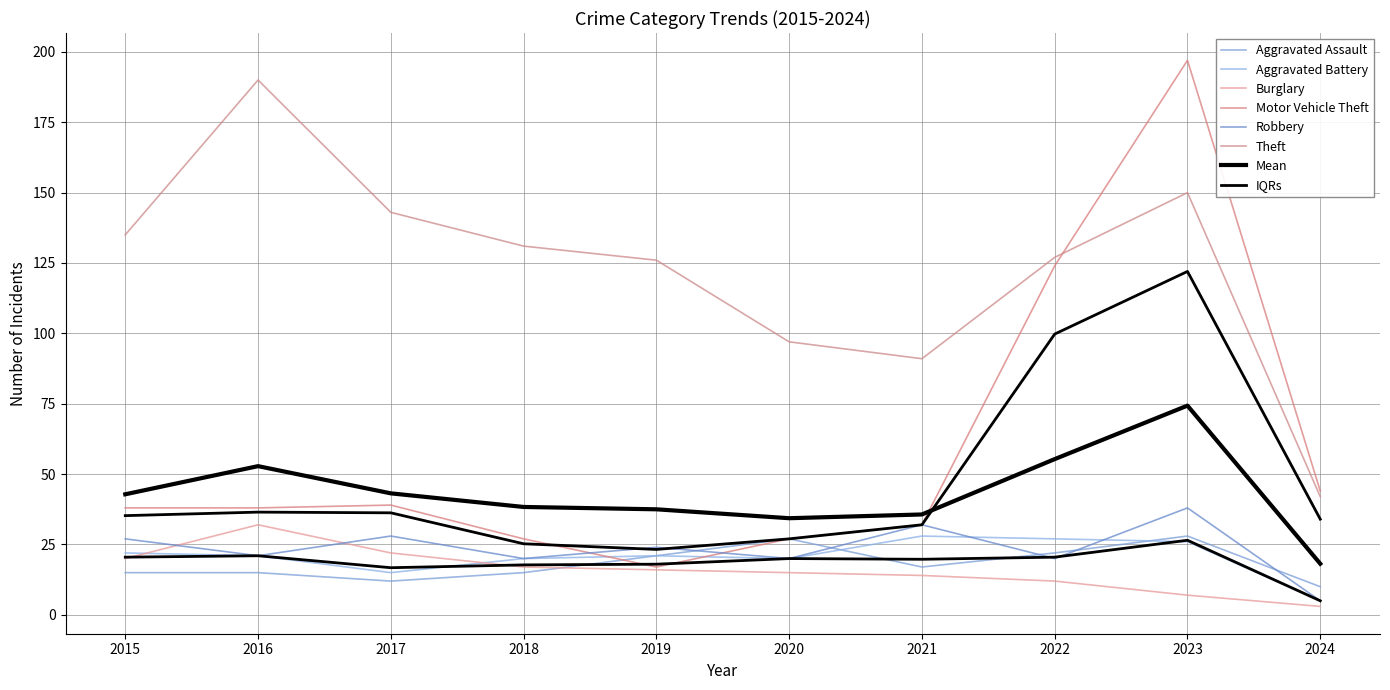

Is it true that Aggravated Assault equals 12 at 2017?

True